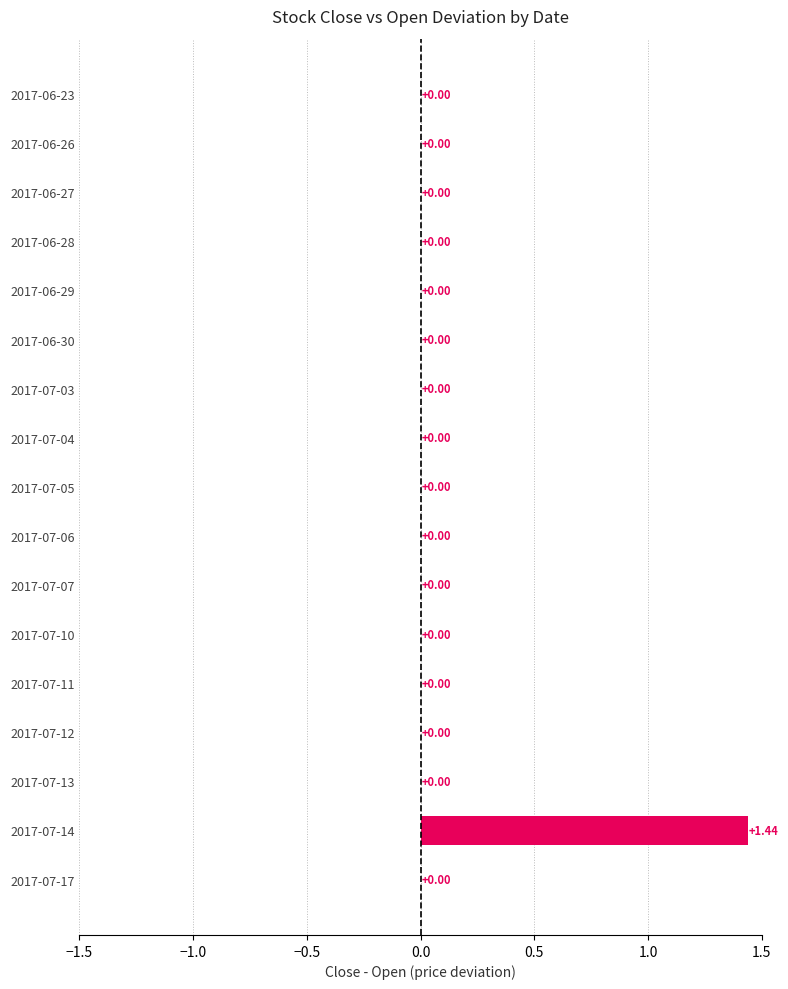

How many values are above zero?

1